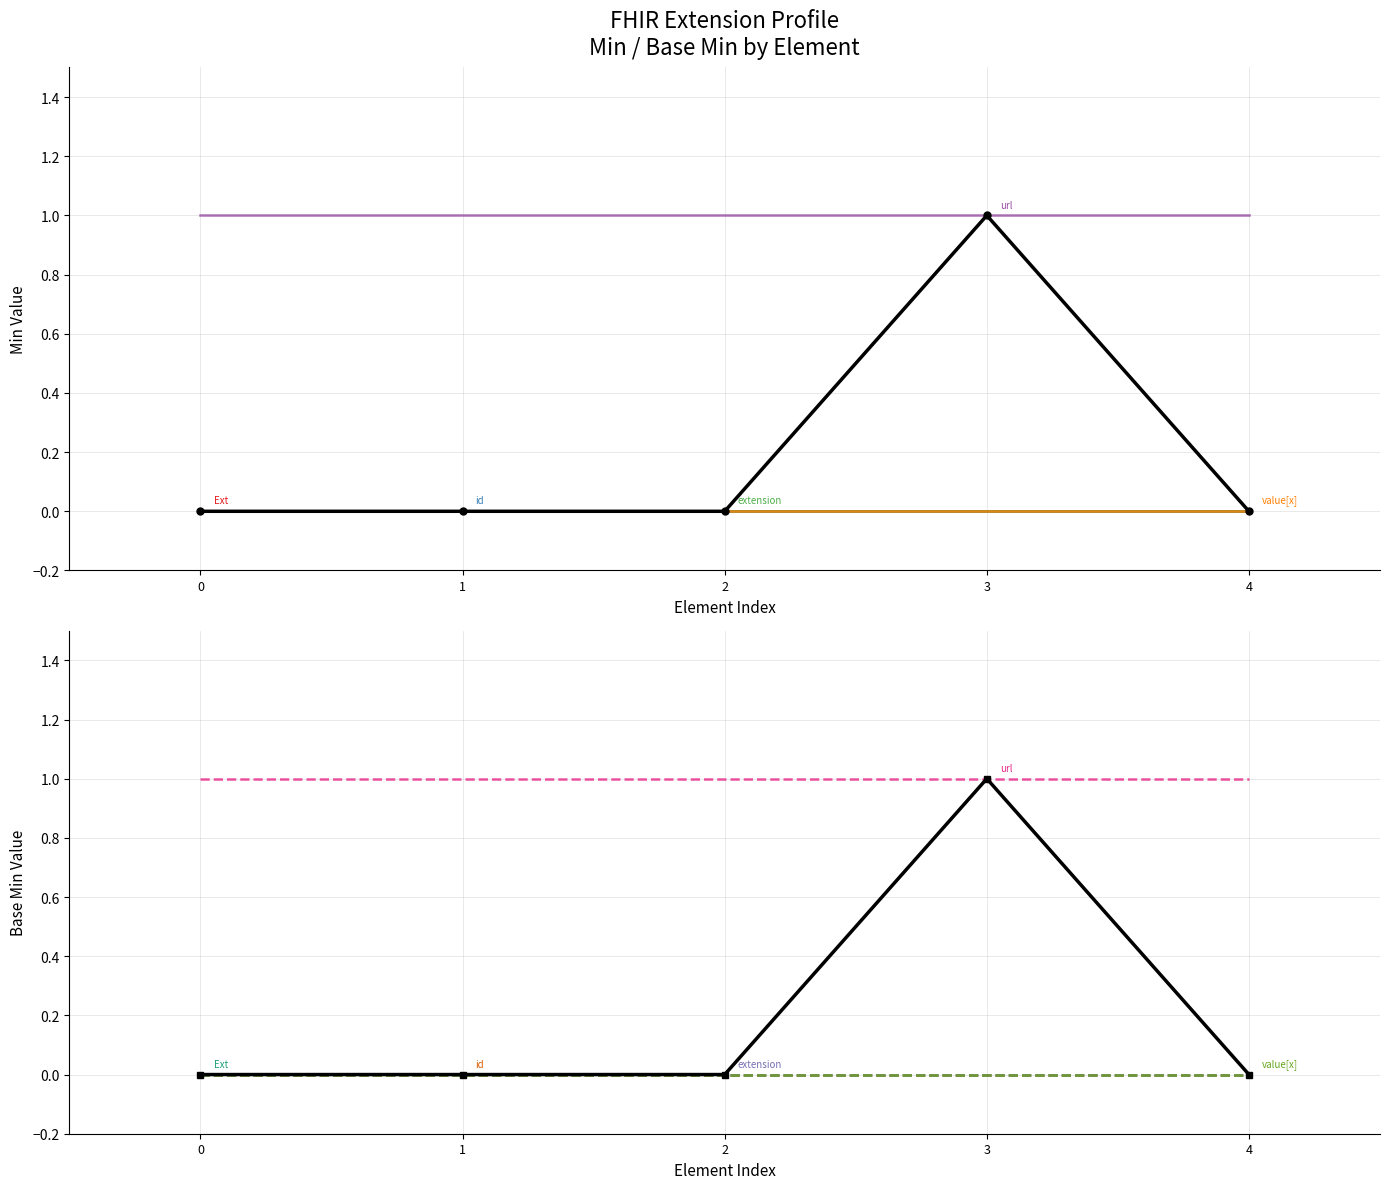

Count the number of data series in this chart.

2